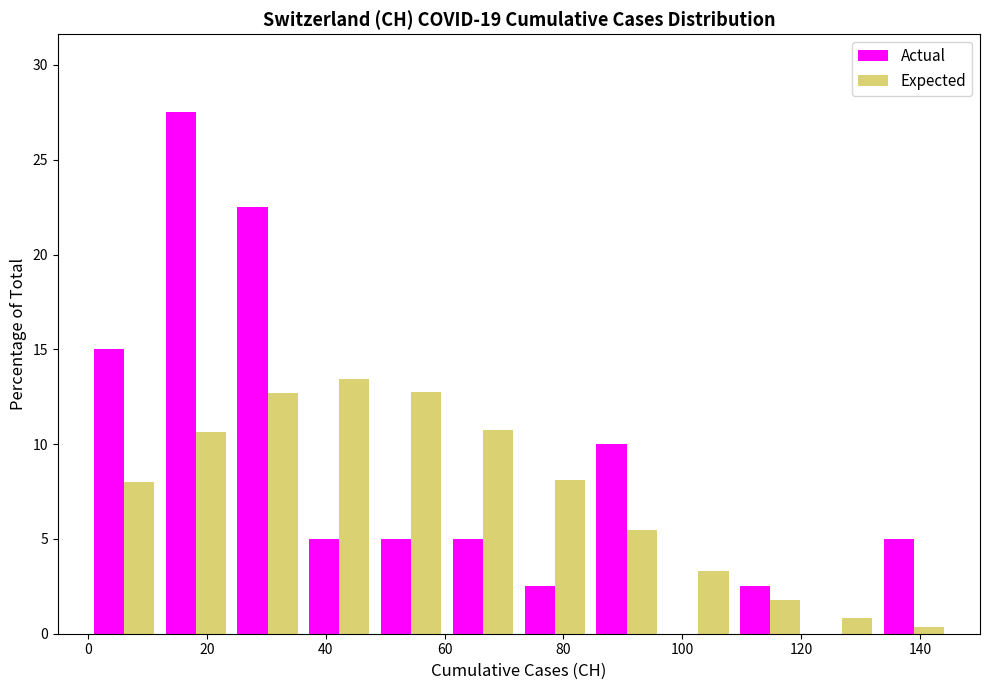

Reading left to right, transcribe this chart: for each range on the x-axis, give the height of each series' bar. Neither the bar edges nor the heights are printed on the chart, so give them approximately, as read against the axes.

0 to 12: Actual=15.0	Expected=8.0
12 to 24: Actual=27.5	Expected=10.5
24 to 36: Actual=22.5	Expected=12.5
36 to 48: Actual=5.0	Expected=13.5
48 to 60: Actual=5.0	Expected=12.5
60 to 72: Actual=5.0	Expected=11.0
72 to 84: Actual=2.5	Expected=8.0
84 to 96: Actual=10.0	Expected=5.5
96 to 108: Actual=0	Expected=3.5
108 to 120: Actual=2.5	Expected=2.0
120 to 132: Actual=0	Expected=1.0
132 to 146: Actual=5.0	Expected=under 0.5